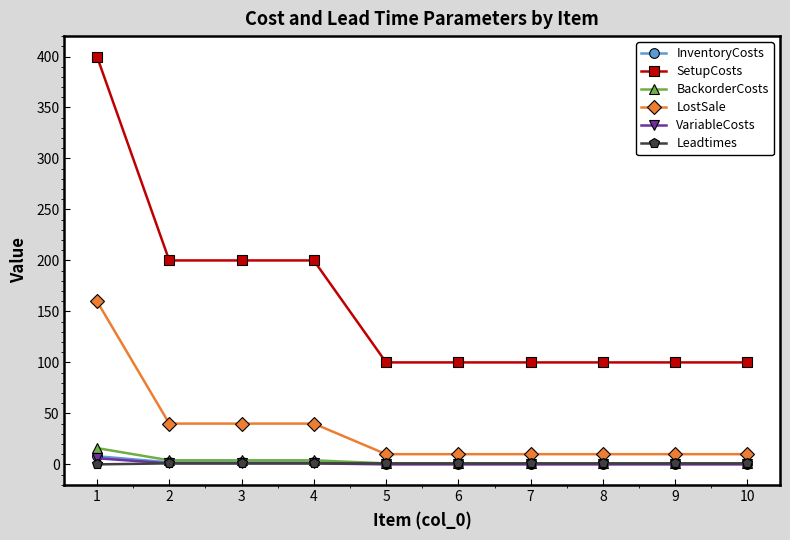

Which label corresponds to the largest value in the chart?

1